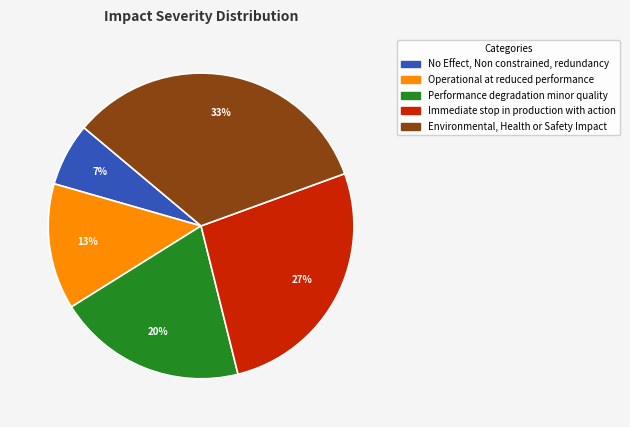

Is there a majority slice in this chart?

No